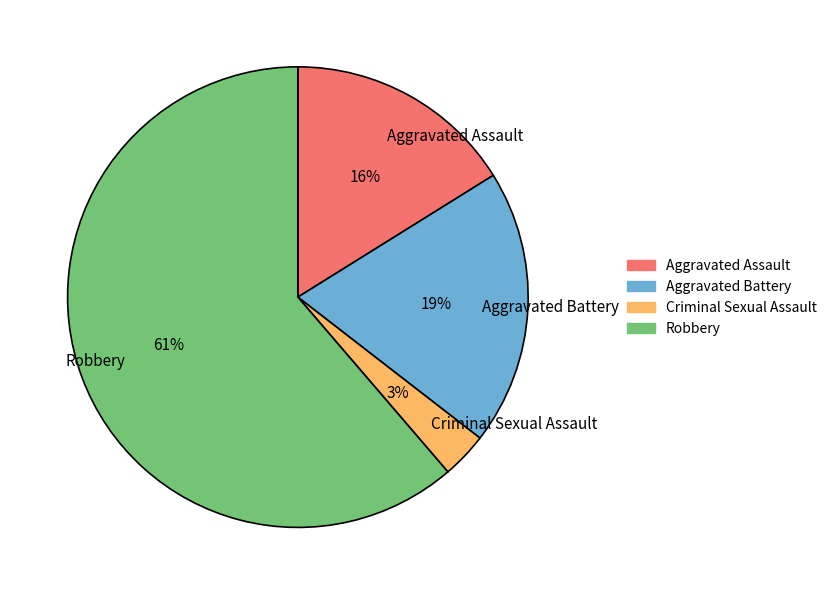

To the nearest percent, what portion does Criminal Sexual Assault represent?

3%